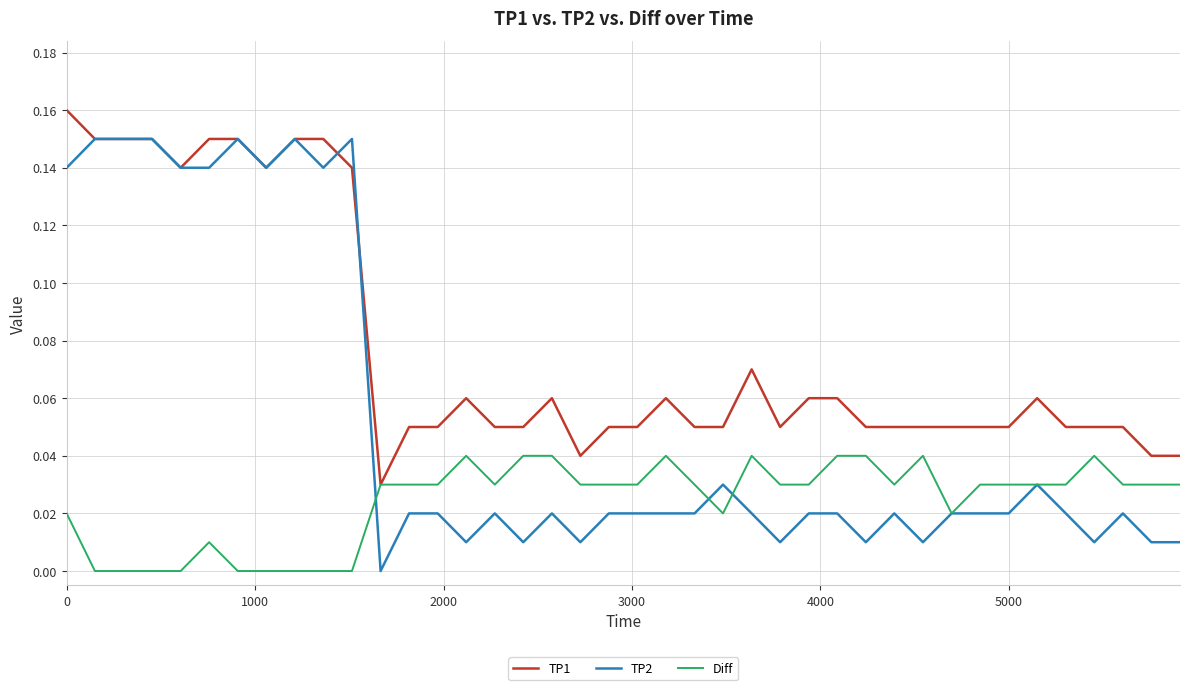

Which series has the largest range (max minus min)?

TP2